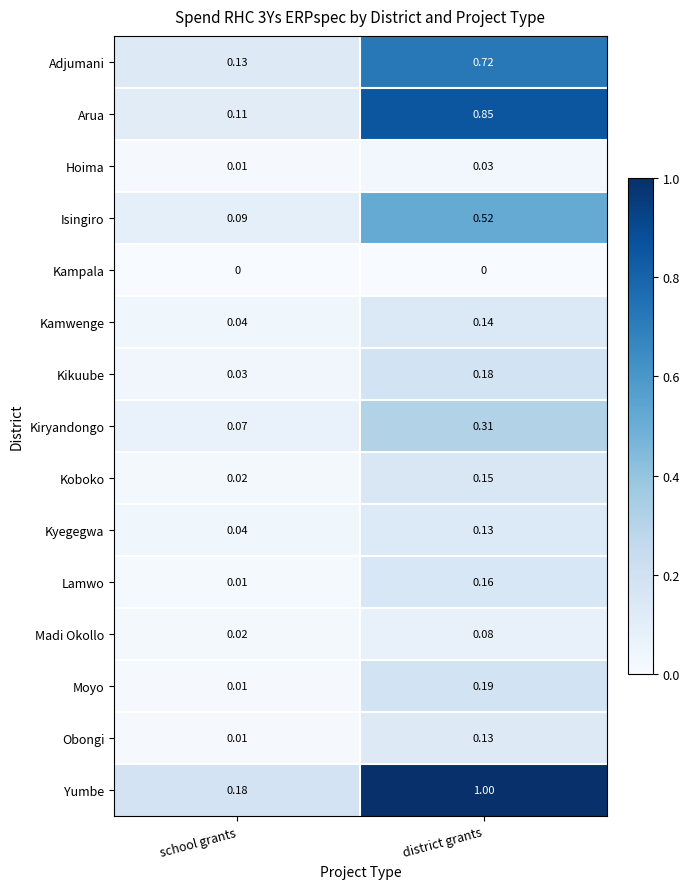

Rank the categories by Yumbe value from lowest to highest.

school grants, district grants